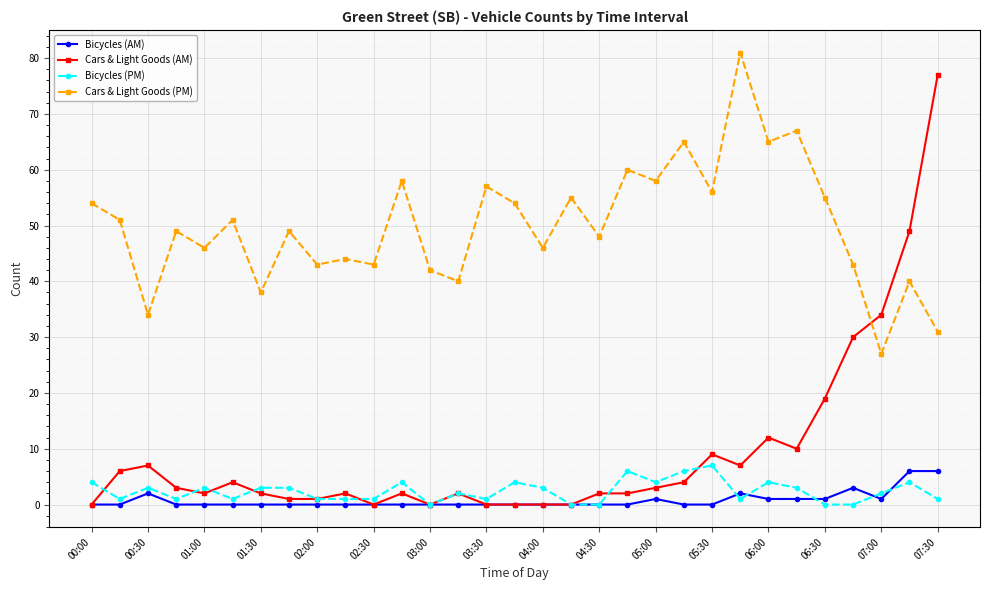

What is the maximum value shown in the chart?

81